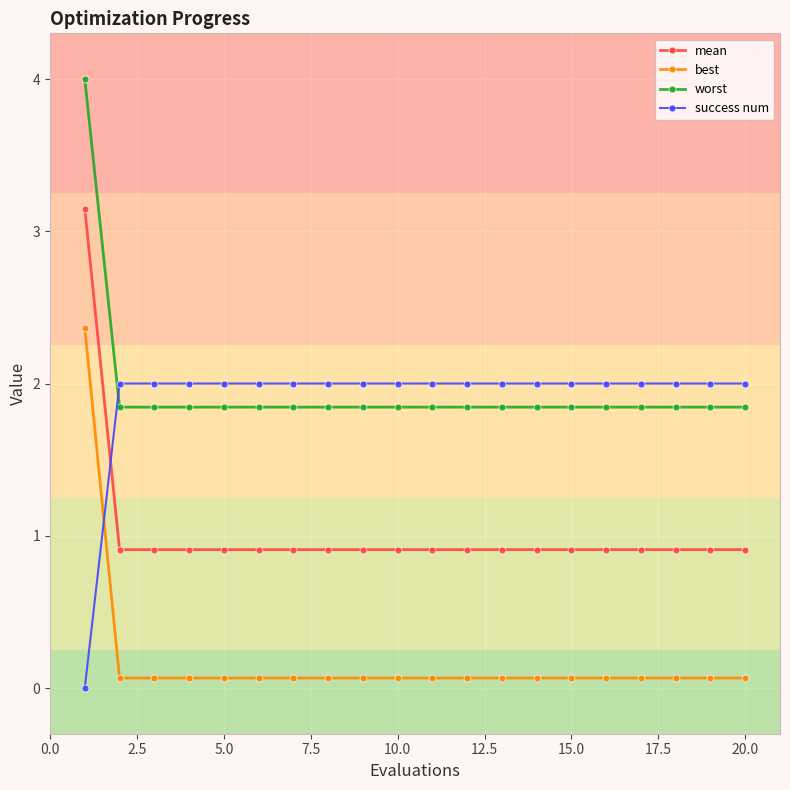

True or false: mean and best cross at least once.

False